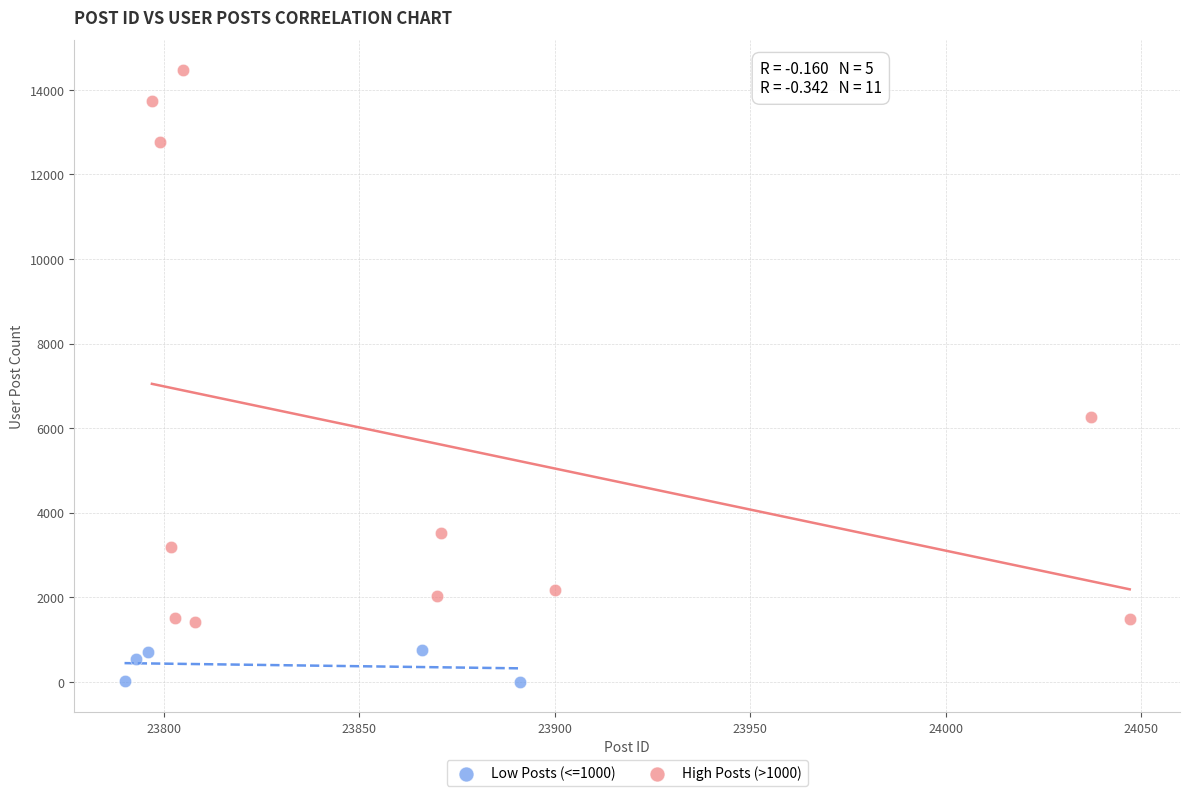

Which series contains the lowest Y value?

Low Posts (<=1000)